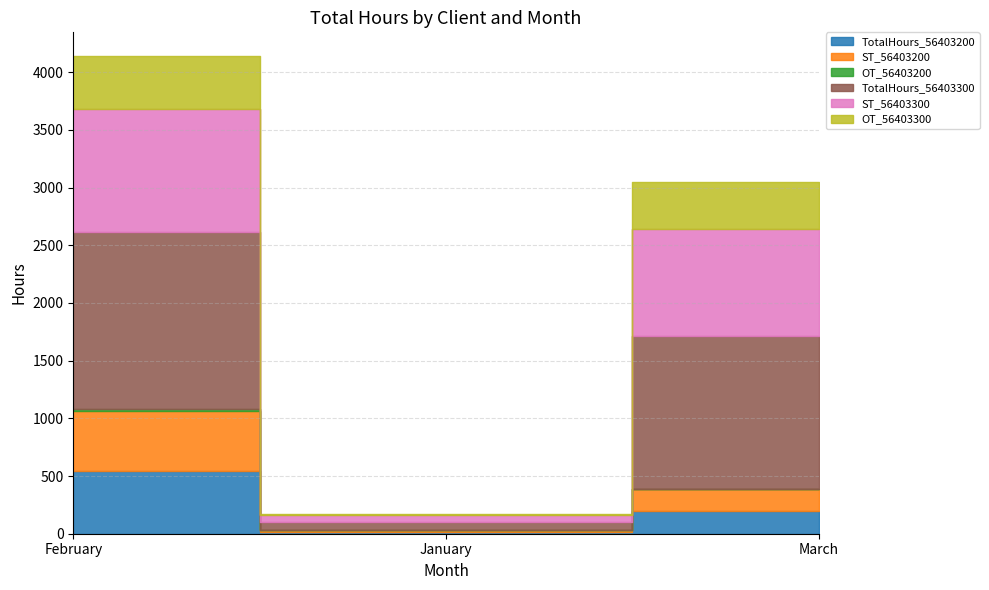

Which has a higher value, March or January?

March